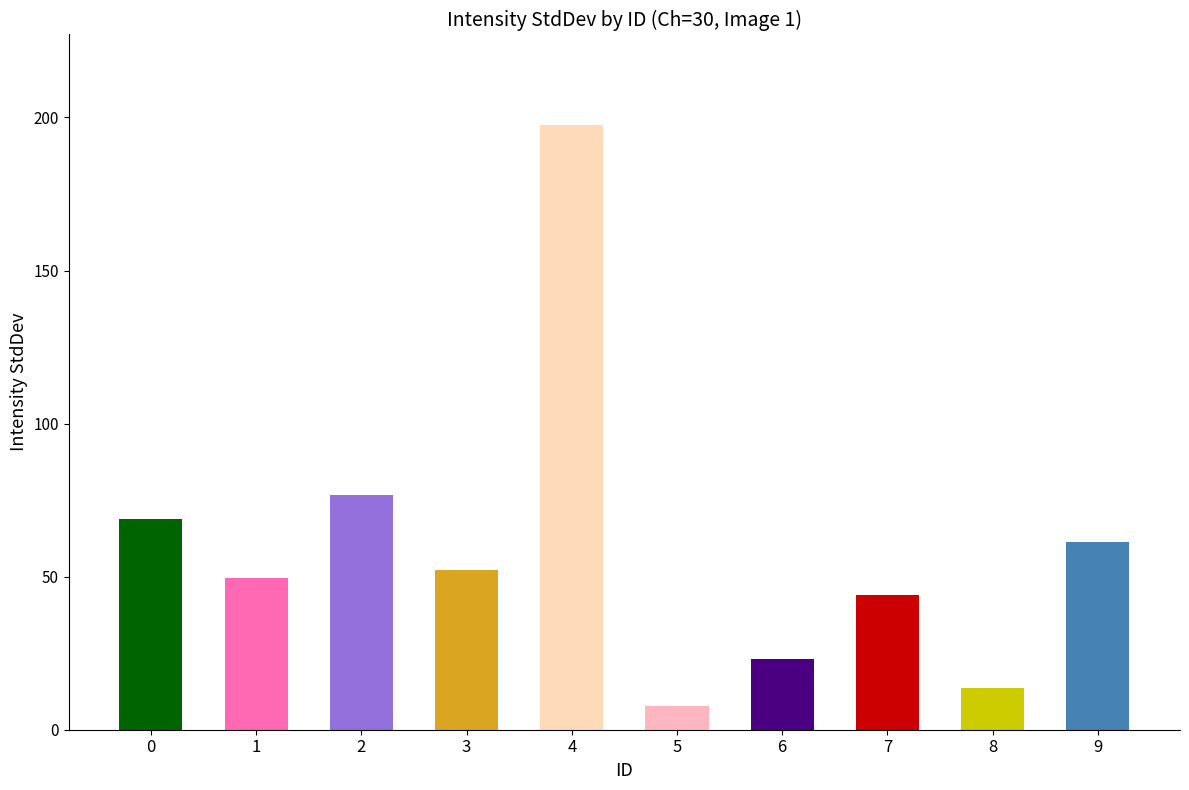

How many values are below 52?

5